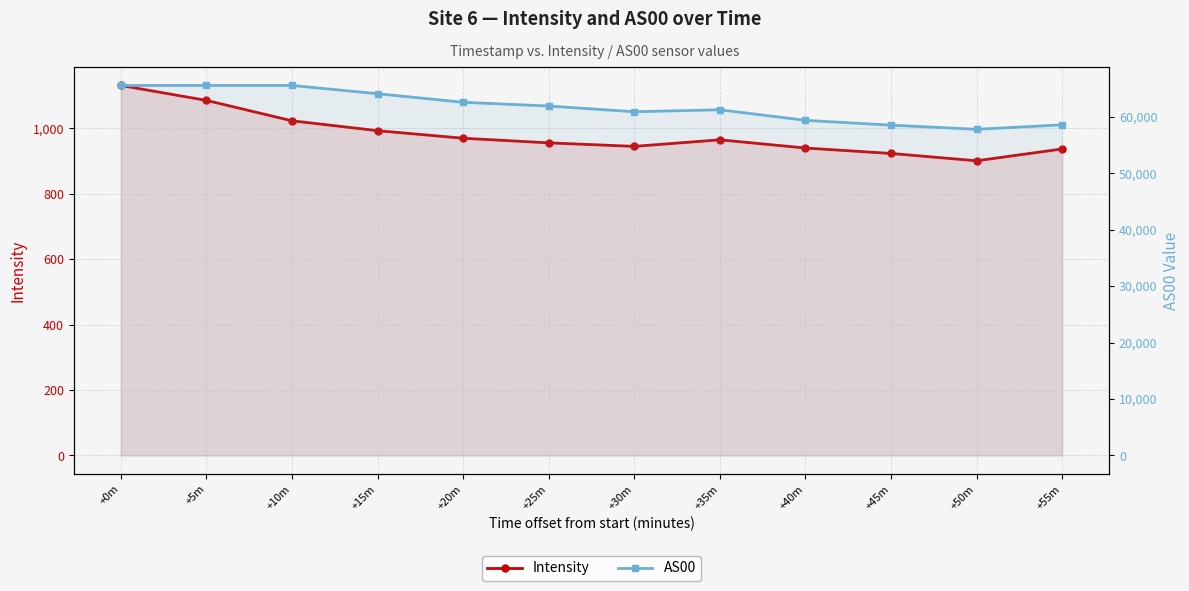

True or false: Intensity and AS00 intersect in this chart.

False